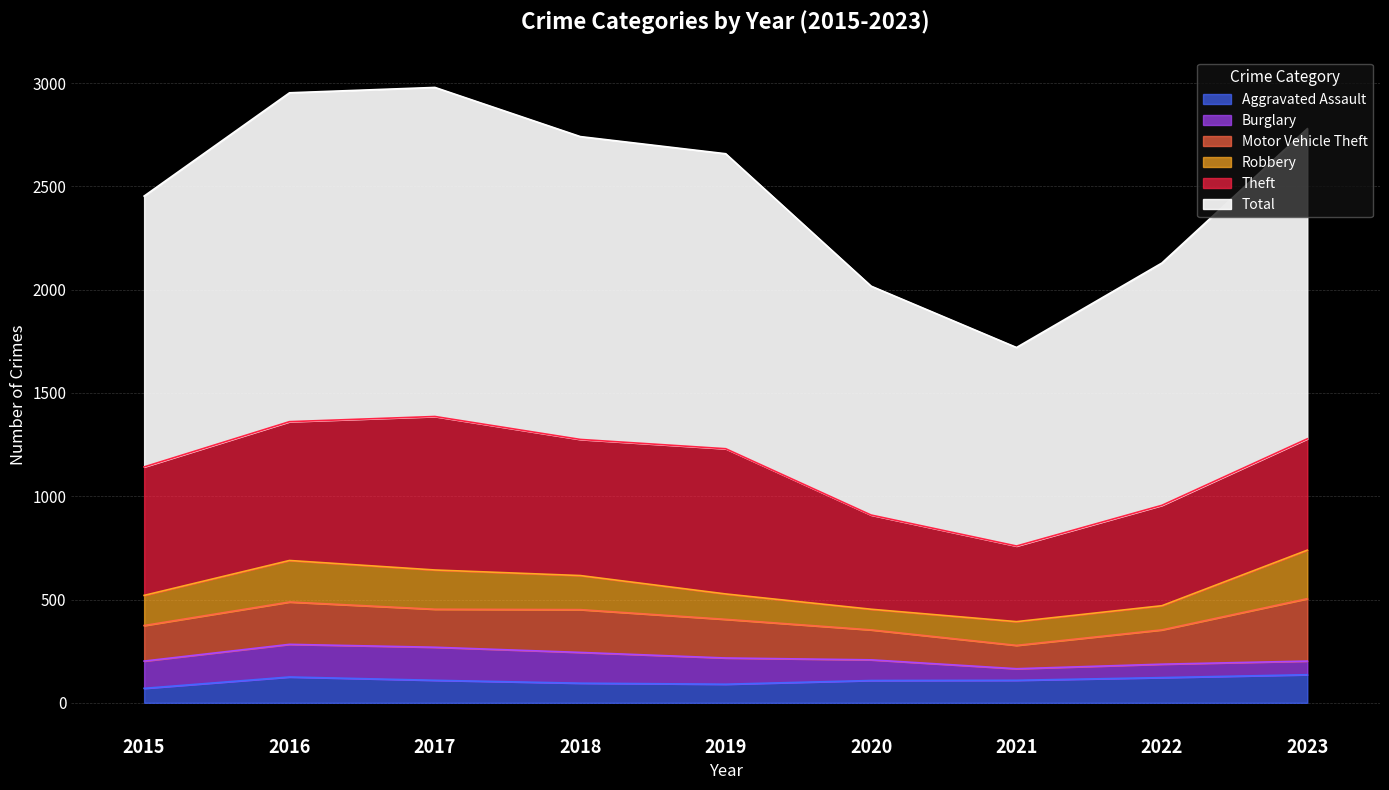

How many data points in Aggravated Assault are less than 109?

4